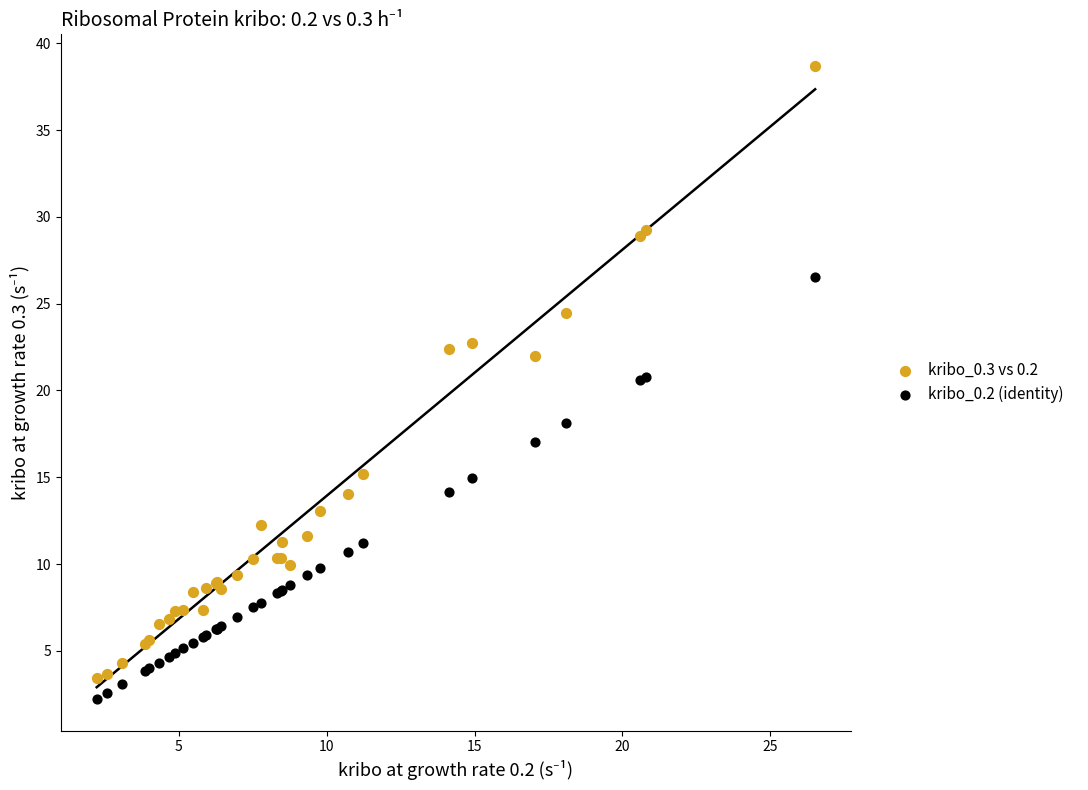

Which series reaches the maximum Y coordinate?

kribo_0.3 vs 0.2